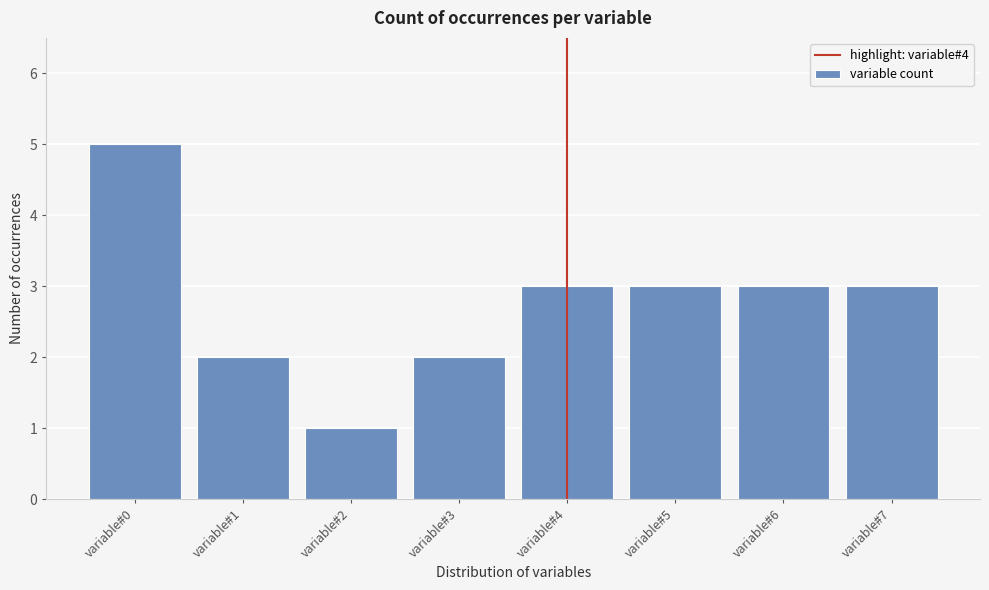

Reading left to right, what are all the values shown in this chart?

variable#0=5	variable#1=2	variable#2=1	variable#3=2	variable#4=3	variable#5=3	variable#6=3	variable#7=3